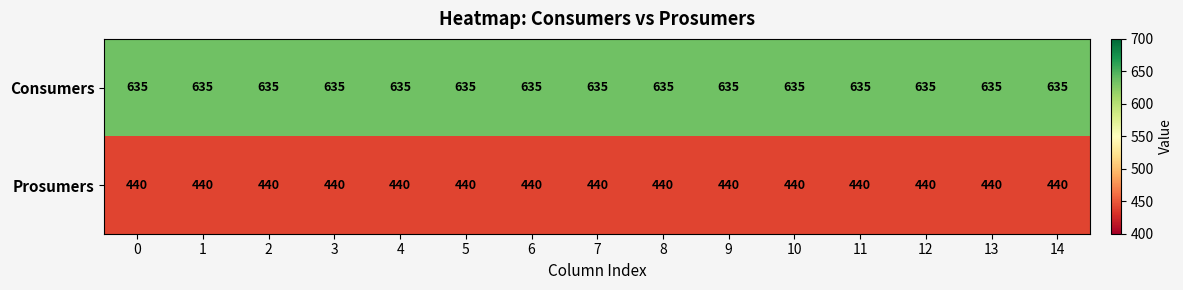

Which series has the largest total across all categories?

Consumers